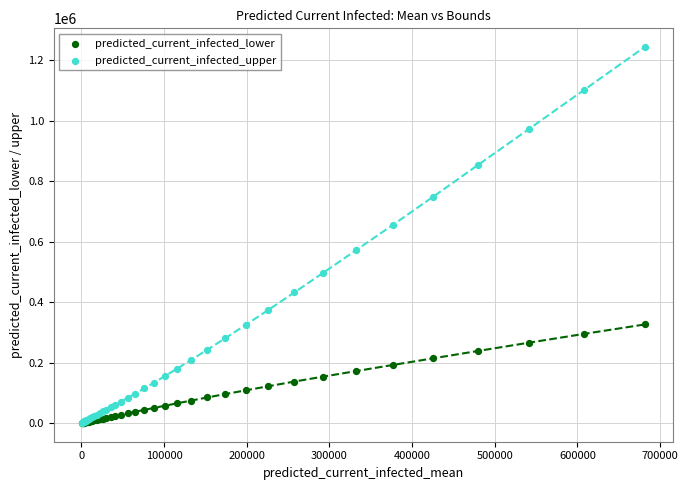

Which series reaches the maximum Y coordinate?

predicted_current_infected_upper